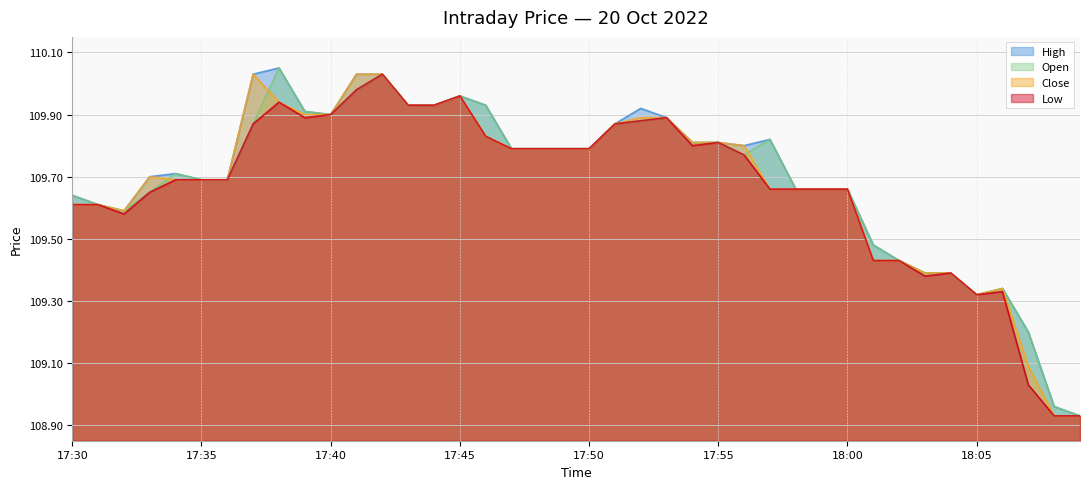

Which series has the largest range (max minus min)?

open